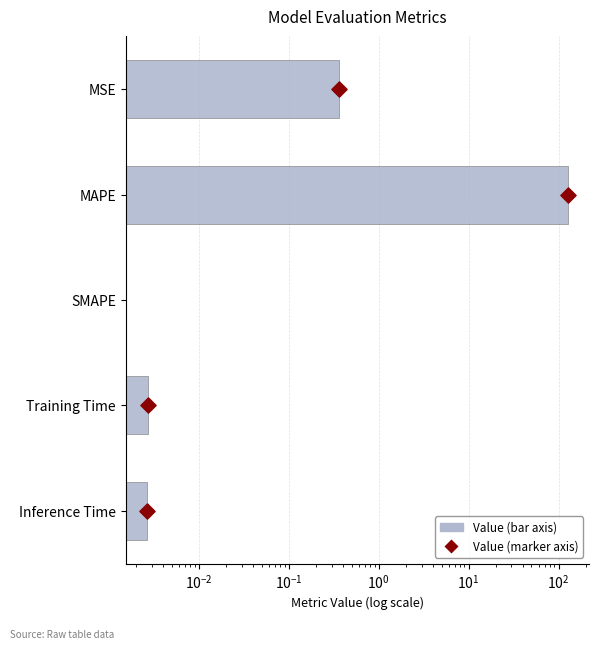

Which series contains the highest Y value?

Value (bar axis)